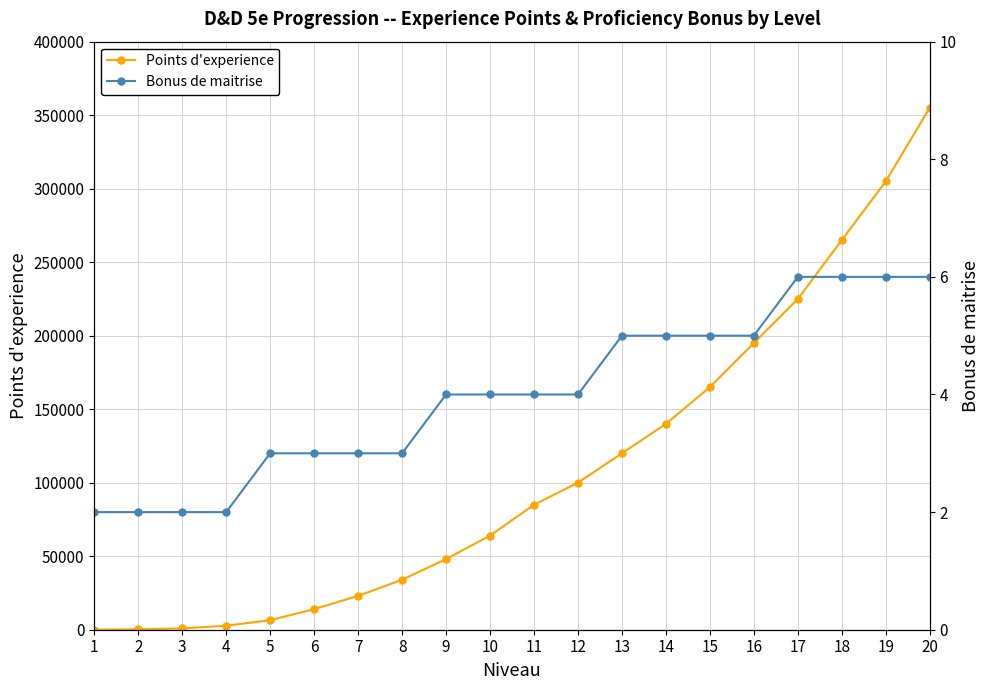

Does the chart display data point markers on the line(s)?

Yes